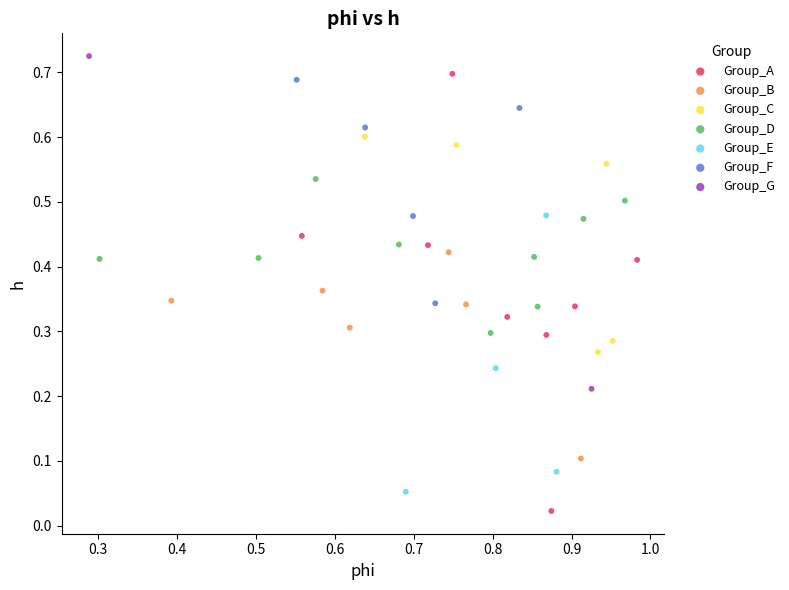

Which series has the widest spread of Y values?

Group_A